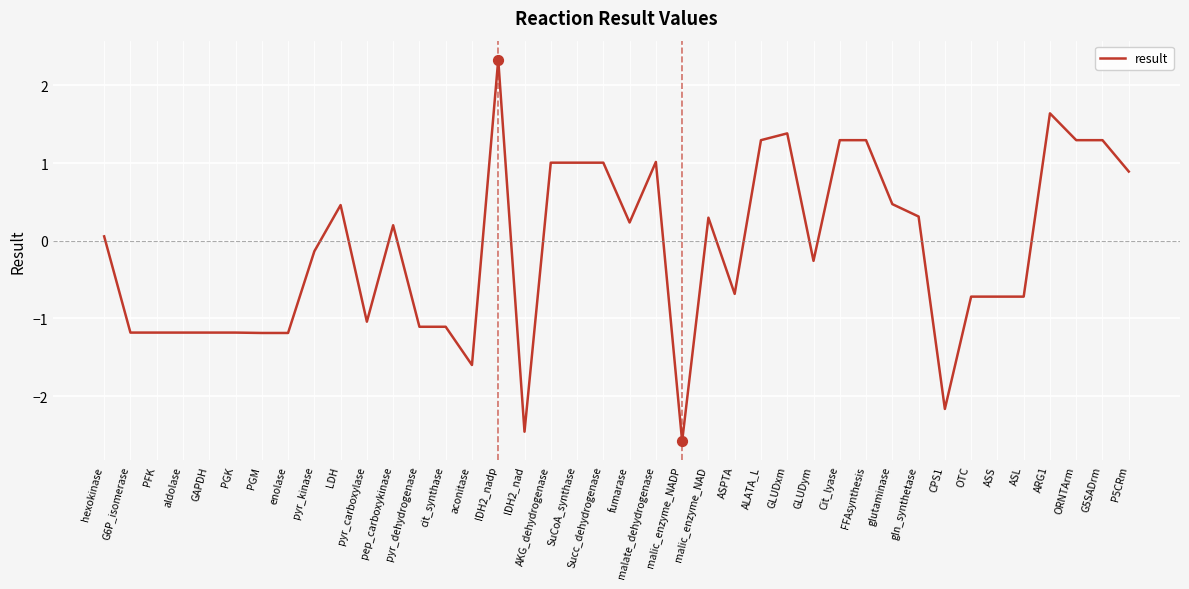

Between pyr_dehydrogenase and hexokinase, which is larger?

hexokinase